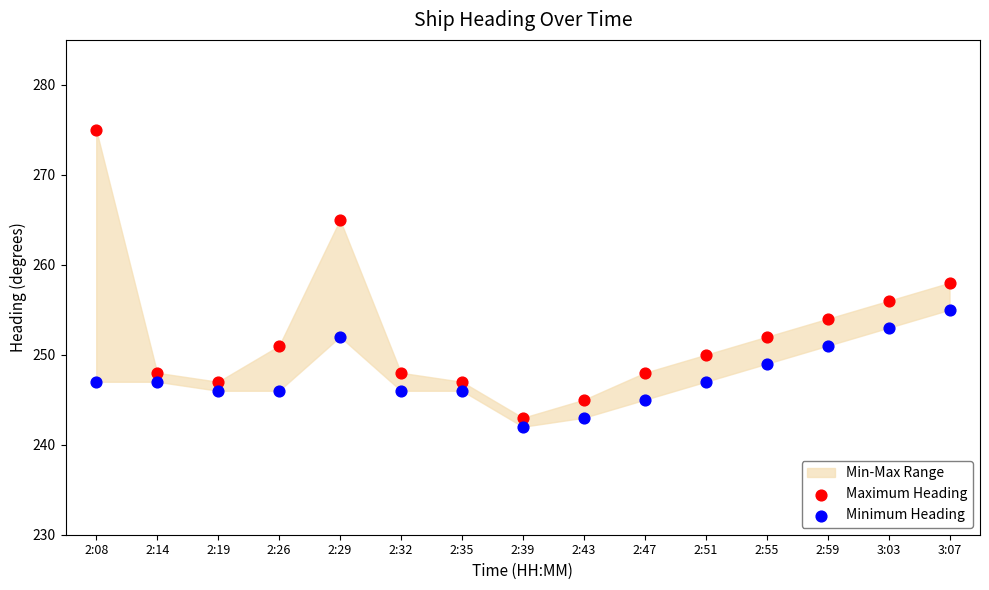

Across all data points, what is the range of Y values (max minus min)?

33